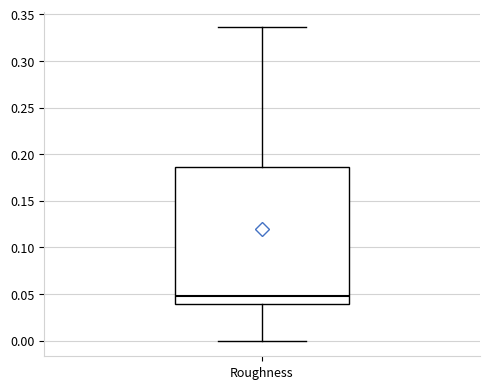

Read this box plot against the y-axis: the position of the median line, the range covered by the box, and the ends of both whiskers. The values are not printed on the chart, so give them approximately, as read against the axis.

median 0.045, box 0.040 to 0.185, whiskers 0.000 to 0.335